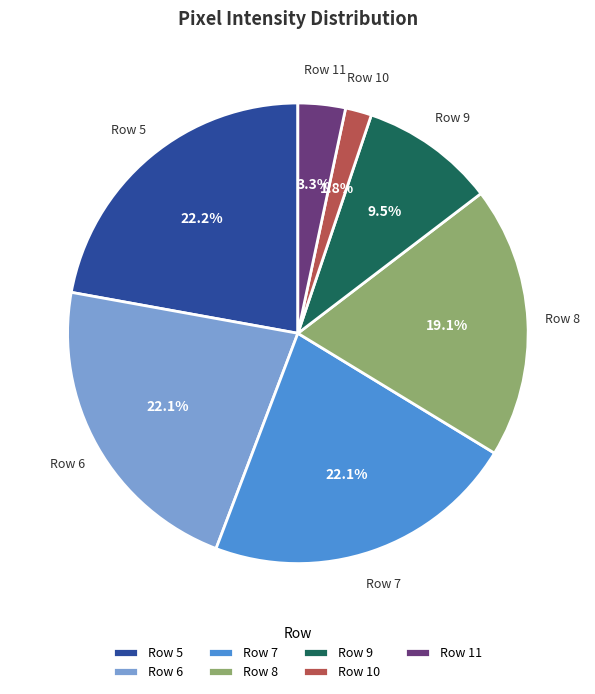

What is the ratio of the value at Row 6 to the value at Row 5?

1.0